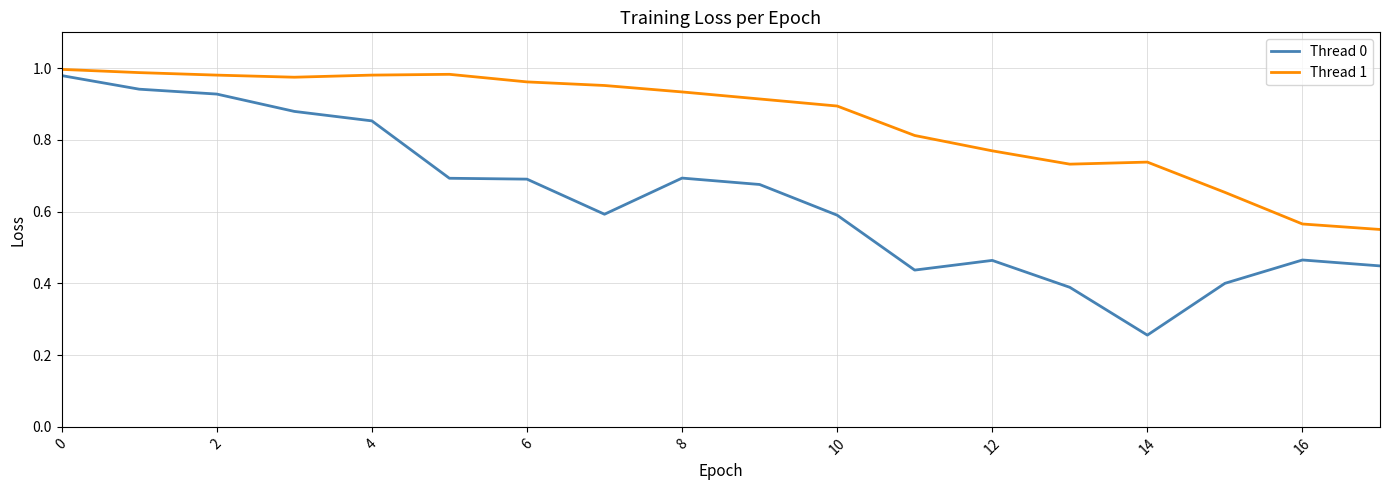

Count the number of categories in the chart.

18